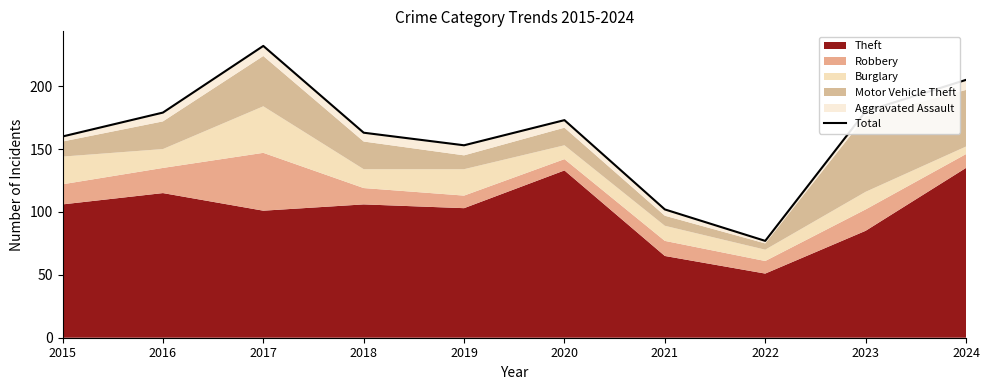

What is the value of the 6th point from the left?

173